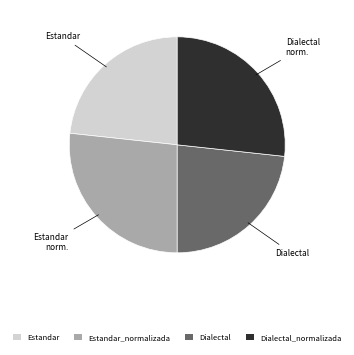

How many segments does this pie chart have?

4